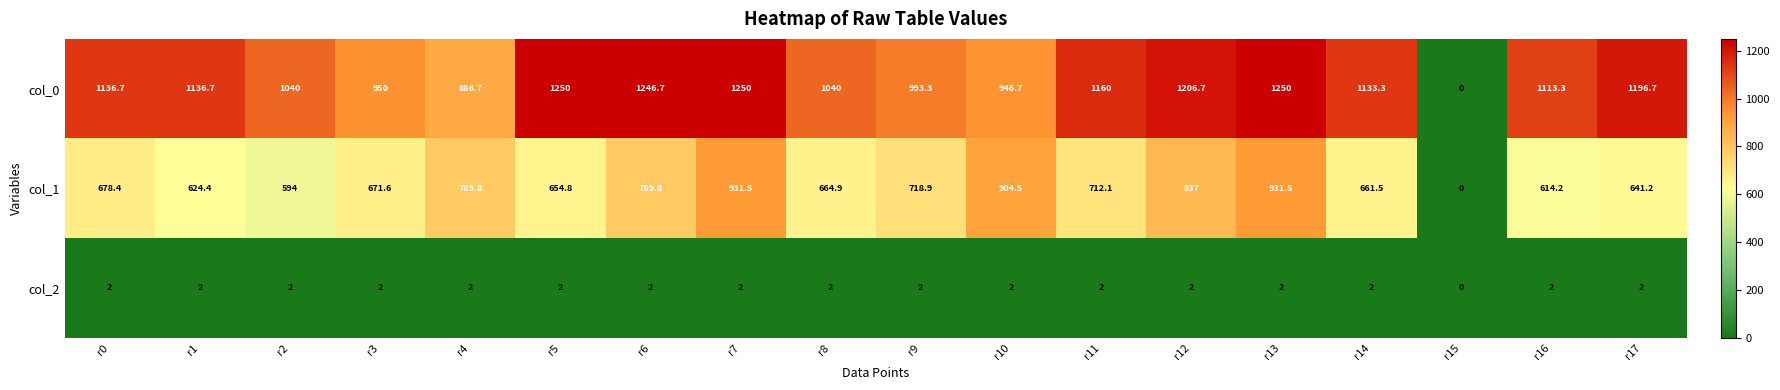

What is the average value of the col_2 series?

1.9